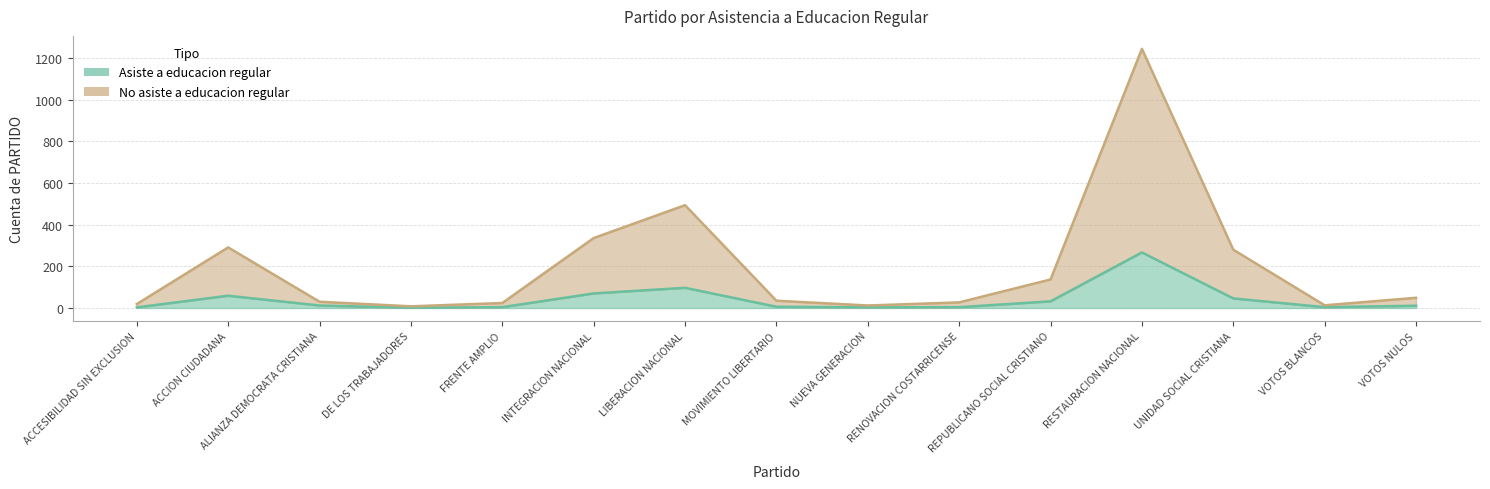

What is the total value across all series at ALIANZA DEMOCRATA CRISTIANA?

42